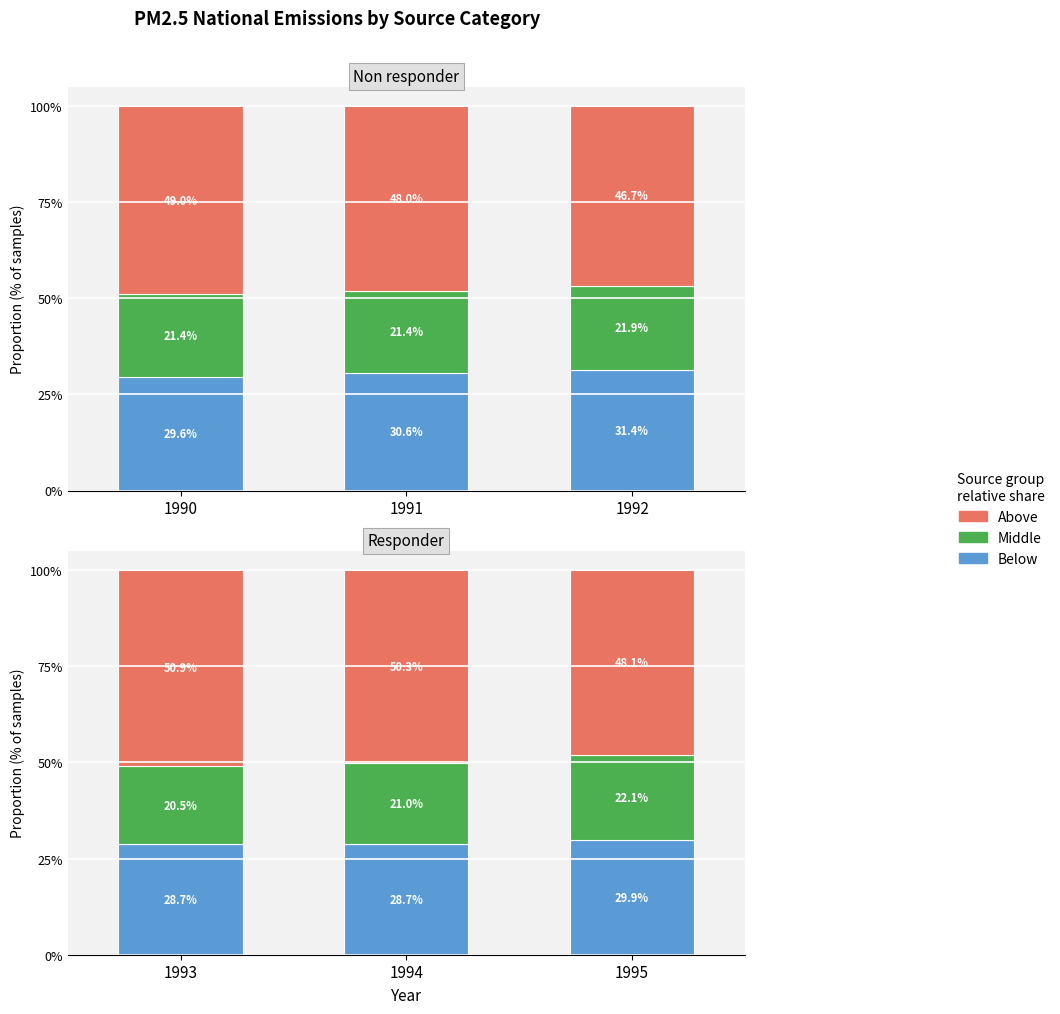

At which category is the sum across all series the highest?

1993